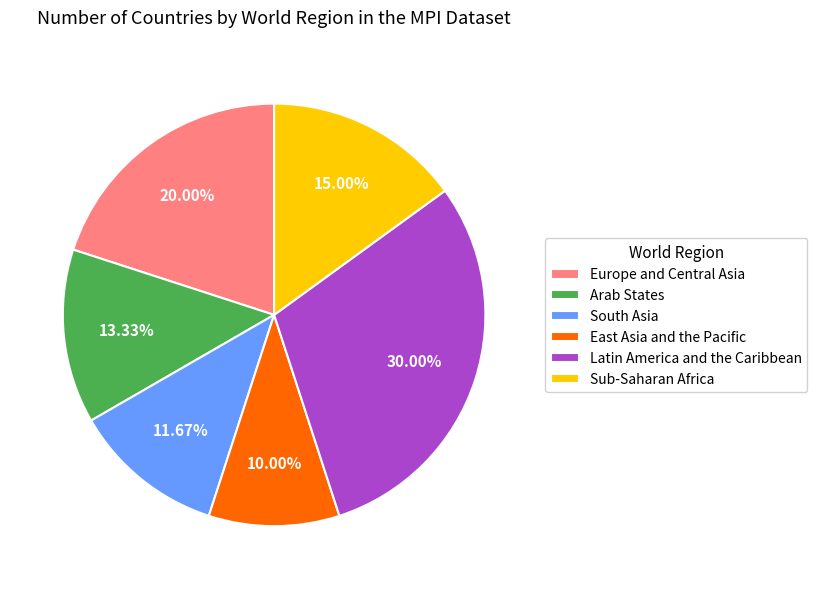

Which slice is the smallest?

East Asia and the Pacific